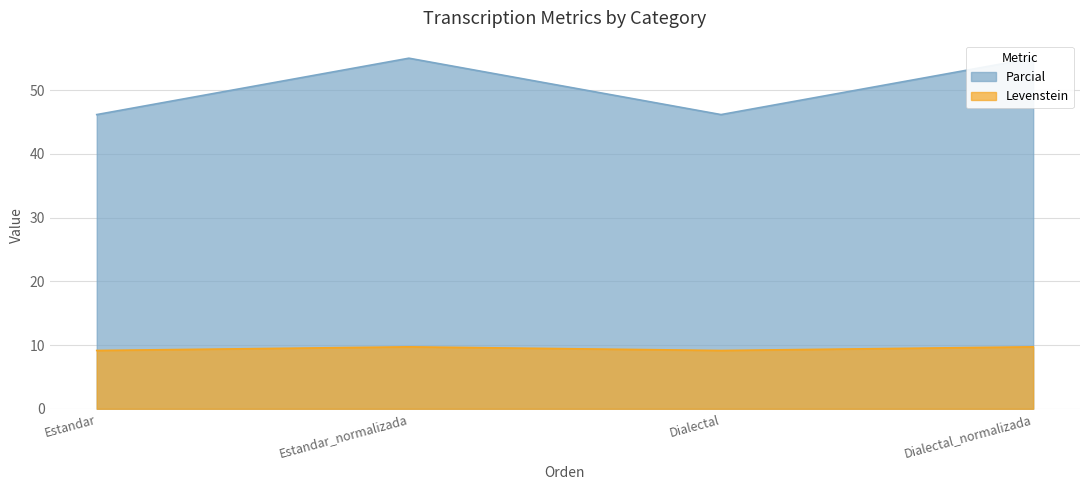

Read the Levenstein value at Dialectal_normalizada.

9.7